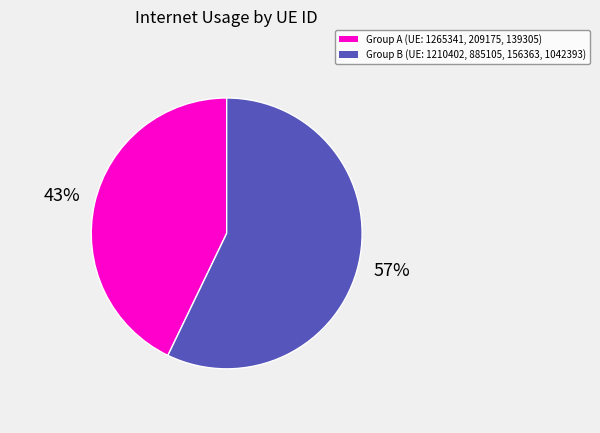

To the nearest percent, what is the difference between the largest and smallest slice percentages?

14%